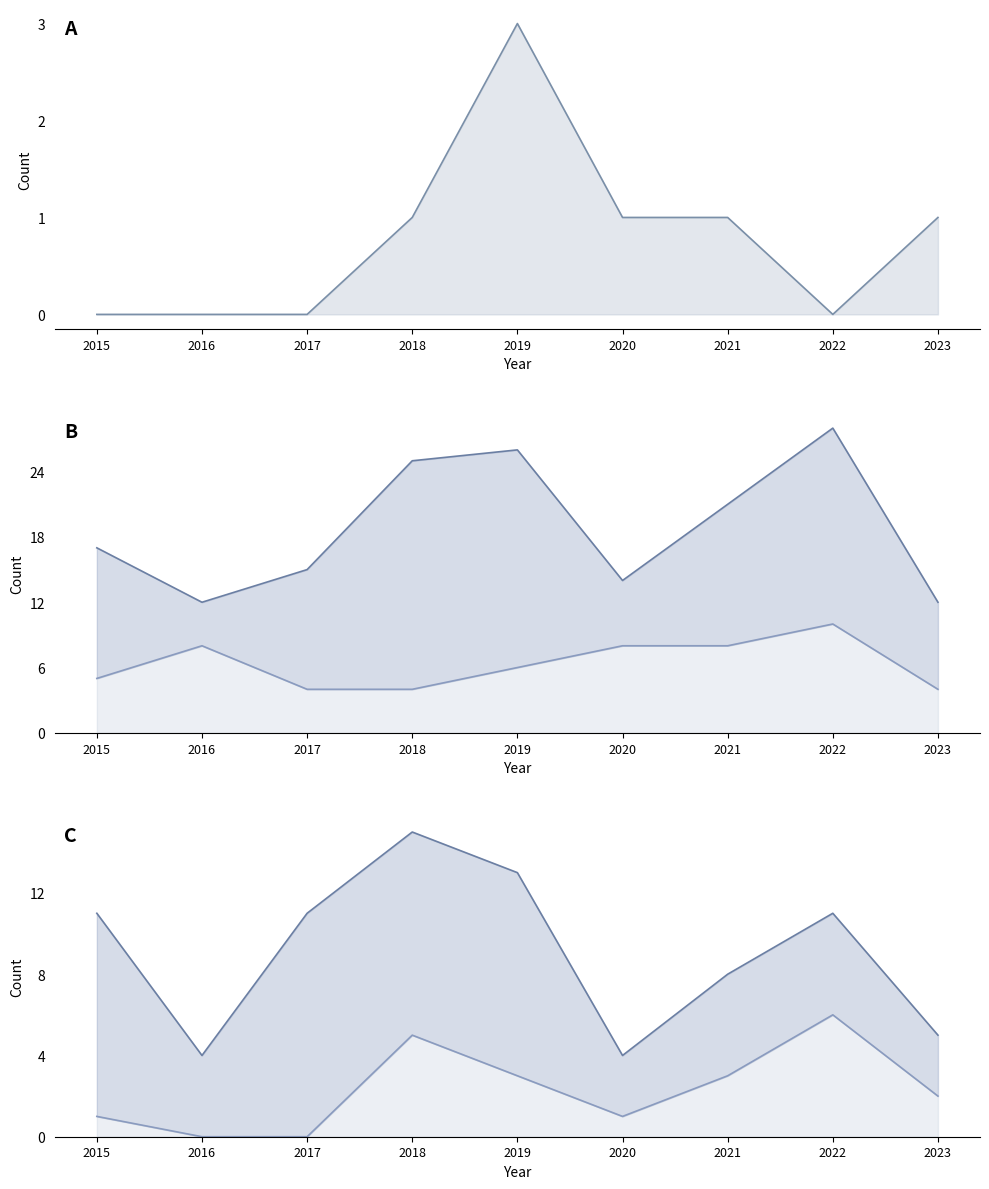

Reading left to right, transcribe all the data shown in this chart.

Aggravated Assault: 2015=0	2016=0	2017=0	2018=1	2019=3	2020=1	2021=1	2022=0	2023=1
Total: 2015=17	2016=12	2017=15	2018=25	2019=26	2020=14	2021=21	2022=28	2023=12
Robbery: 2015=5	2016=8	2017=4	2018=4	2019=6	2020=8	2021=8	2022=10	2023=4
Theft: 2015=11	2016=4	2017=11	2018=15	2019=13	2020=4	2021=8	2022=11	2023=5
Aggravated Battery: 2015=1	2016=0	2017=0	2018=5	2019=3	2020=1	2021=3	2022=6	2023=2